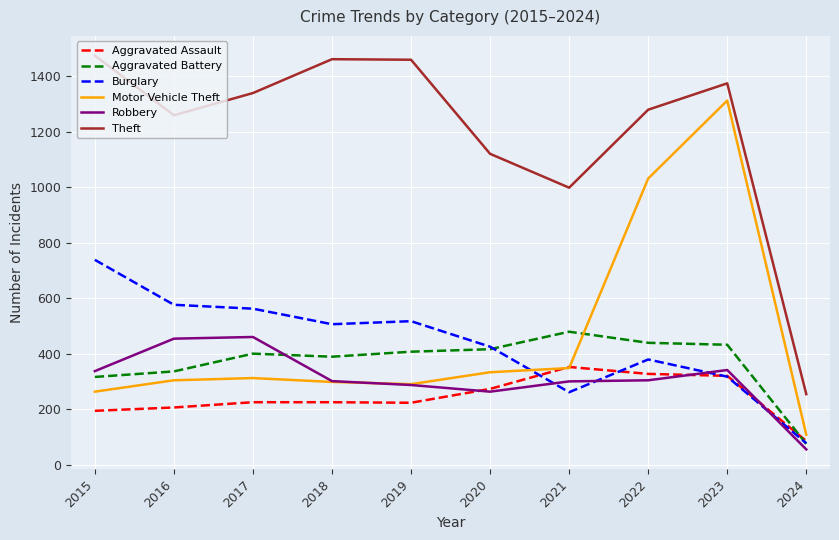

True or false: Theft and Motor Vehicle Theft cross at least once.

False